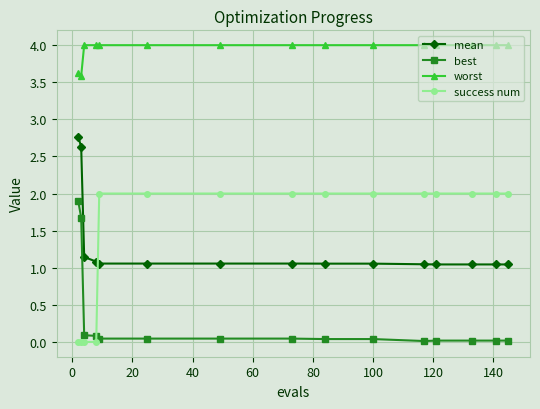

What is the value of the mean point at the 1st from the left?

2.8